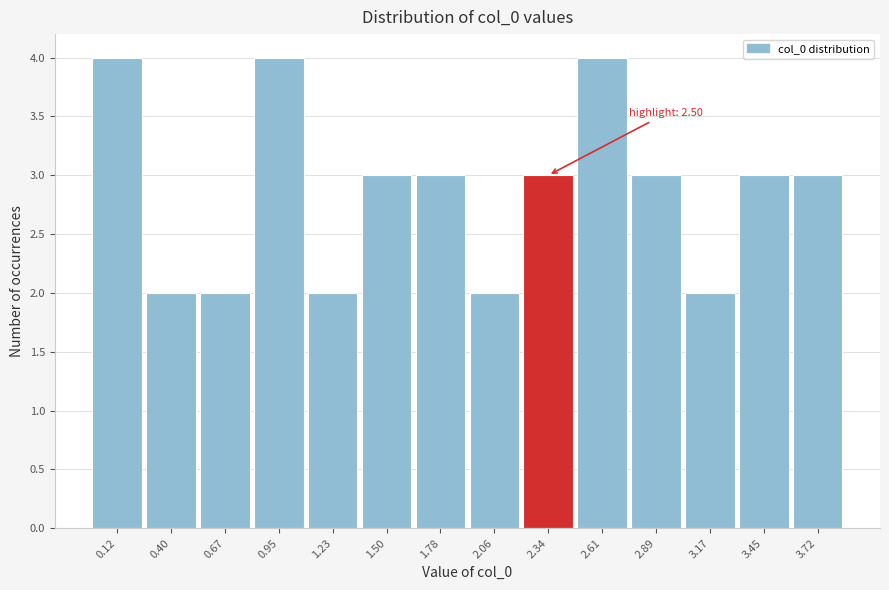

Reading right to left, extract all data points from this chart.

3.72=3	3.45=3	3.17=2	2.89=3	2.61=4	2.34=3	2.06=2	1.78=3	1.50=3	1.23=2	0.95=4	0.67=2	0.40=2	0.12=4